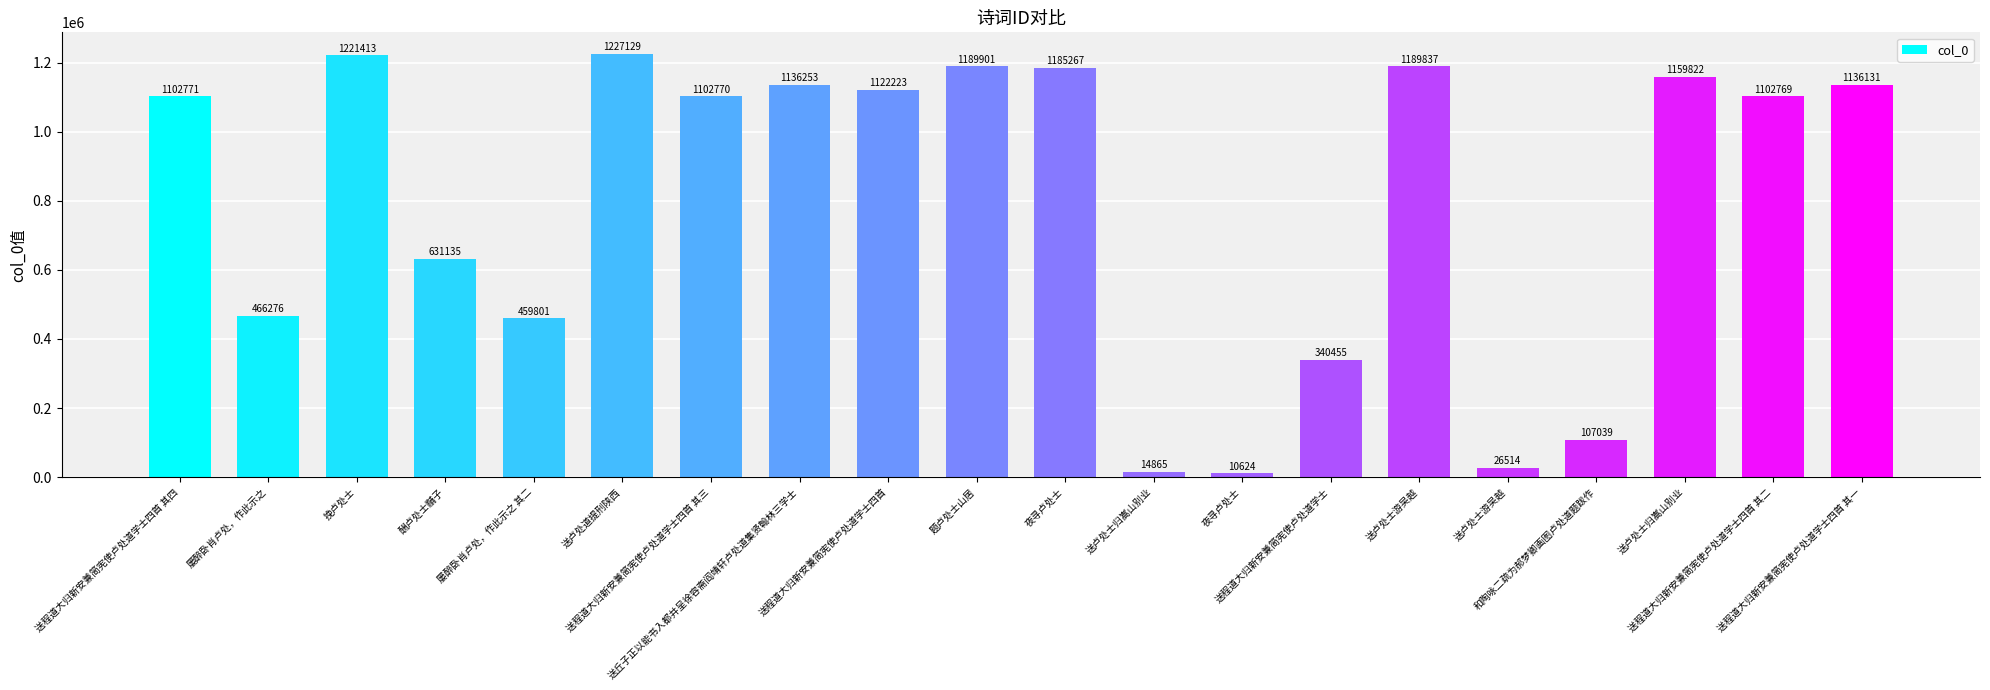

True or false: the data shows 107039 at 和陶咏二疏为郝梦卿画图卢处道题跋作.

True